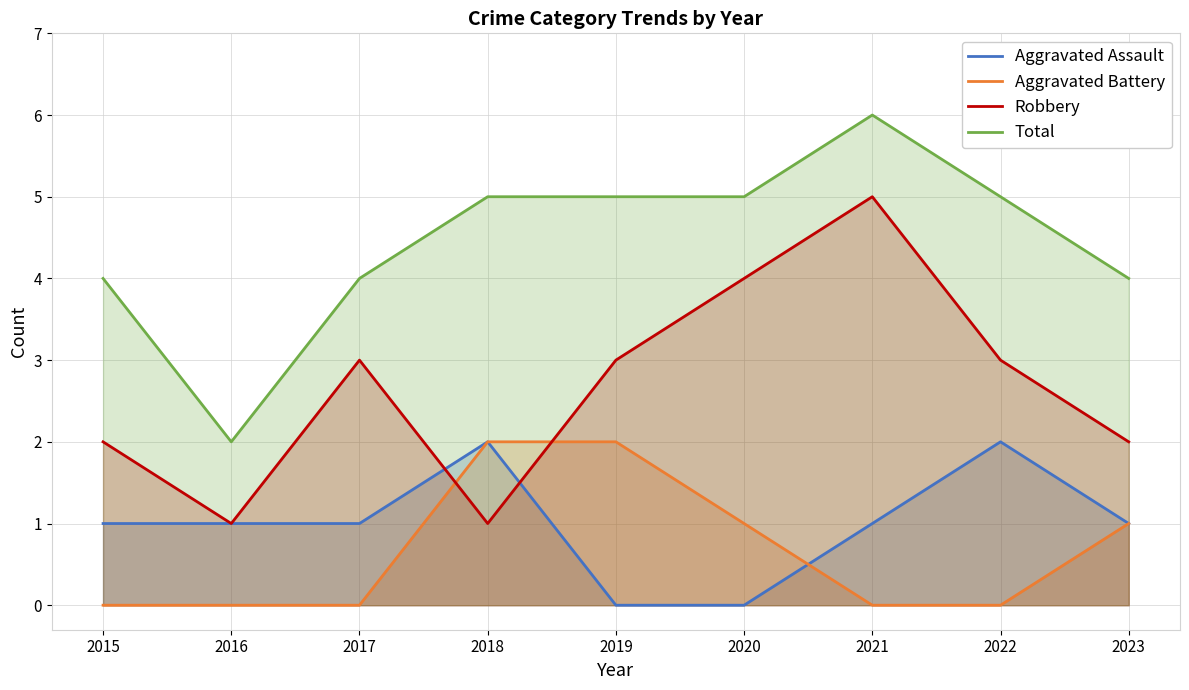

List the labels in order of Aggravated Battery value, smallest first.

2015, 2016, 2017, 2021, 2022, 2020, 2023, 2018, 2019